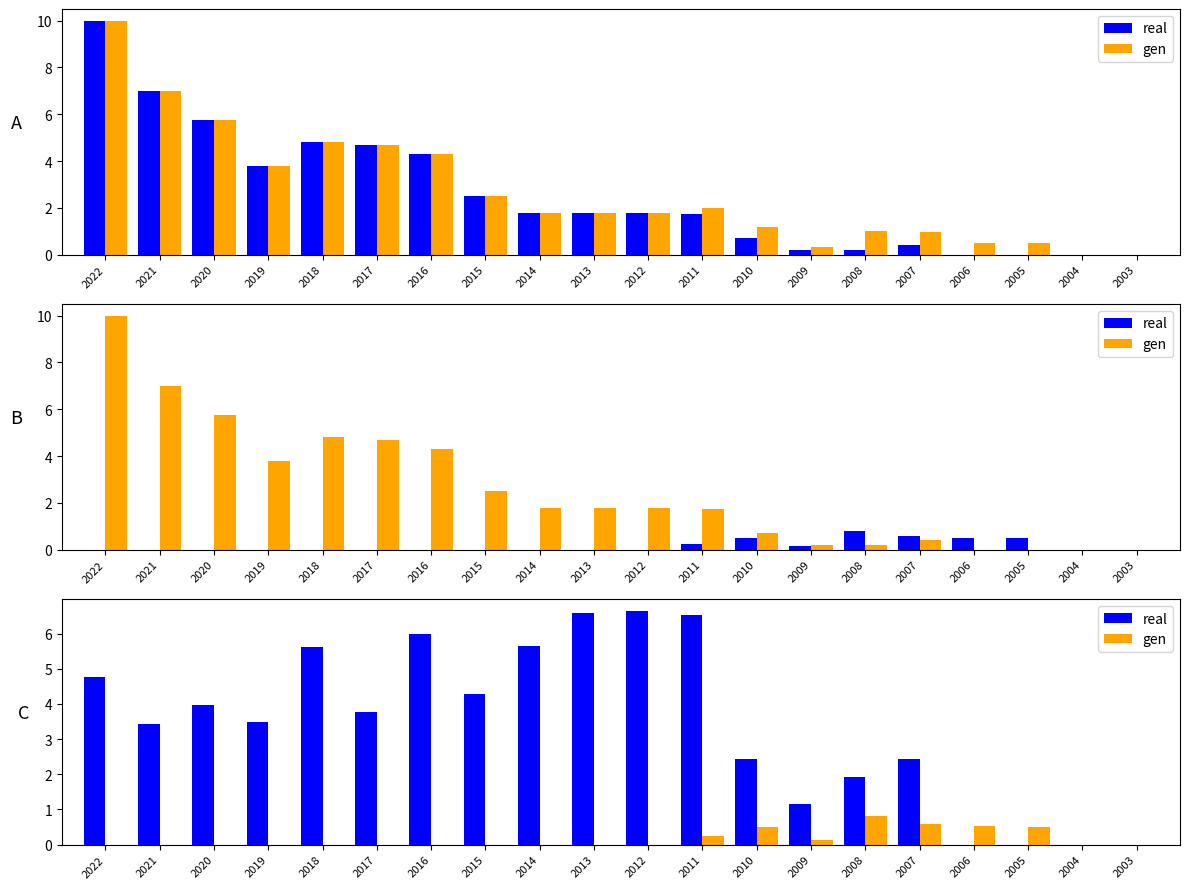

At 2022, list the series in order from smallest to largest.

gen, real